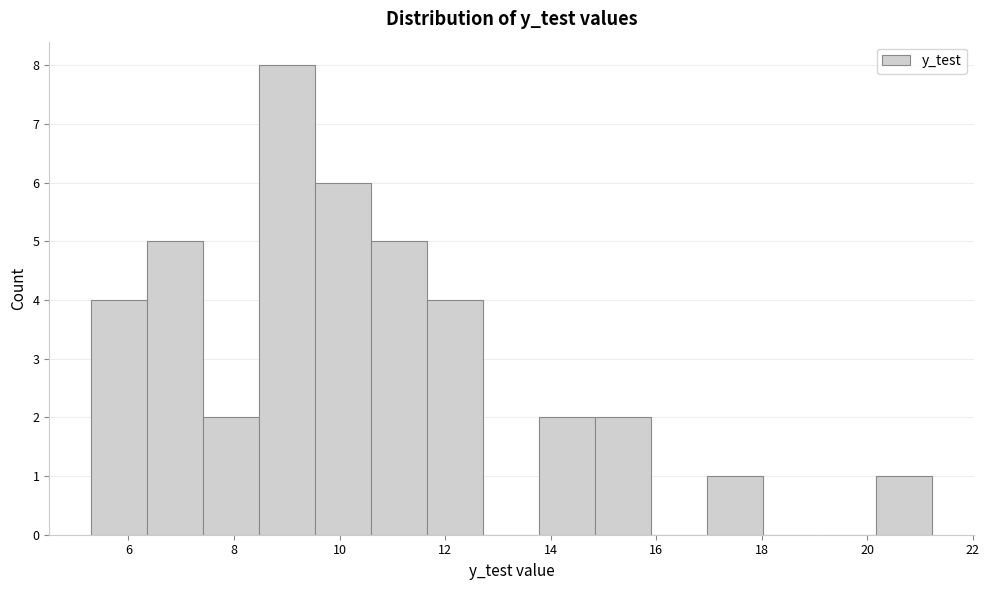

Over which range of the x-axis is the bar tallest?

8.4 to 9.6